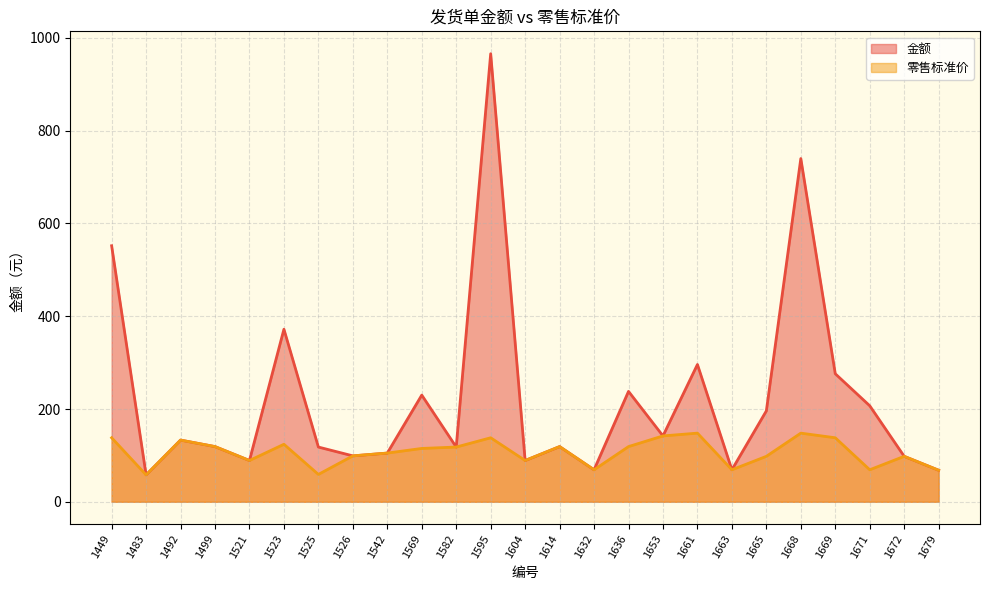

At which category is the sum across all series the highest?

1595